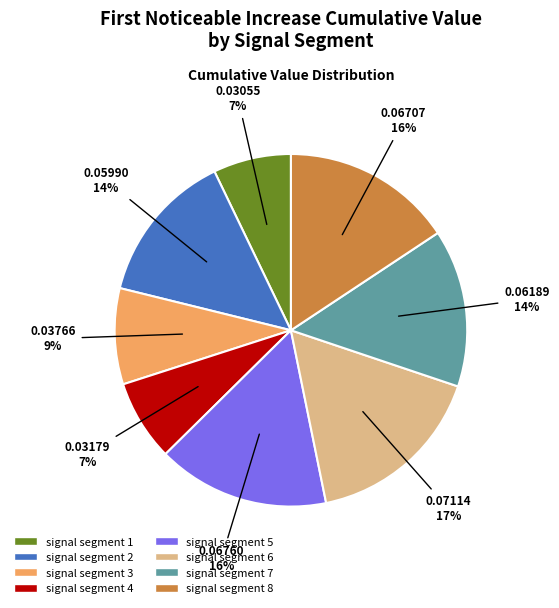

Is there any slice that represents more than half of the pie?

No